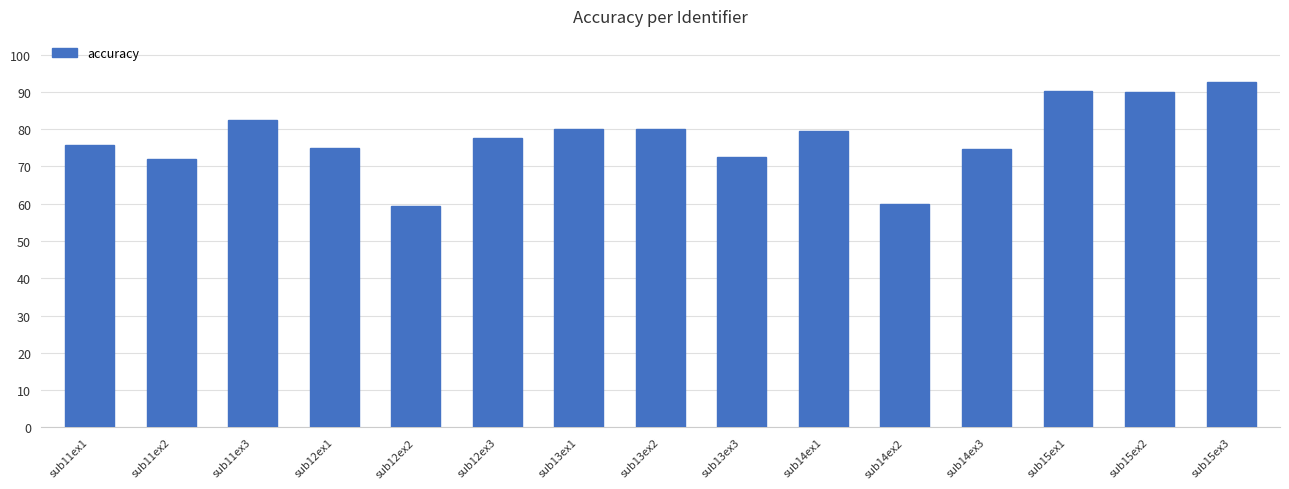

What is the change in value from sub11ex1 to sub12ex3?

+2.1